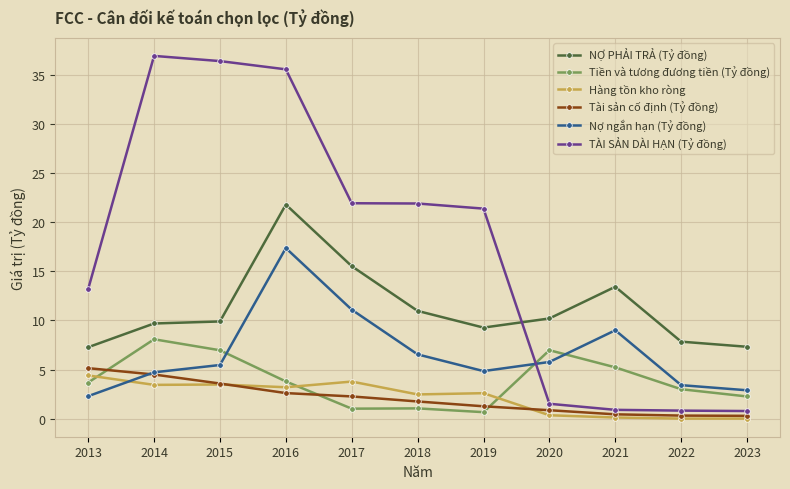

At which label does Tài sản cố định (Tỷ đồng) reach its peak?

2013